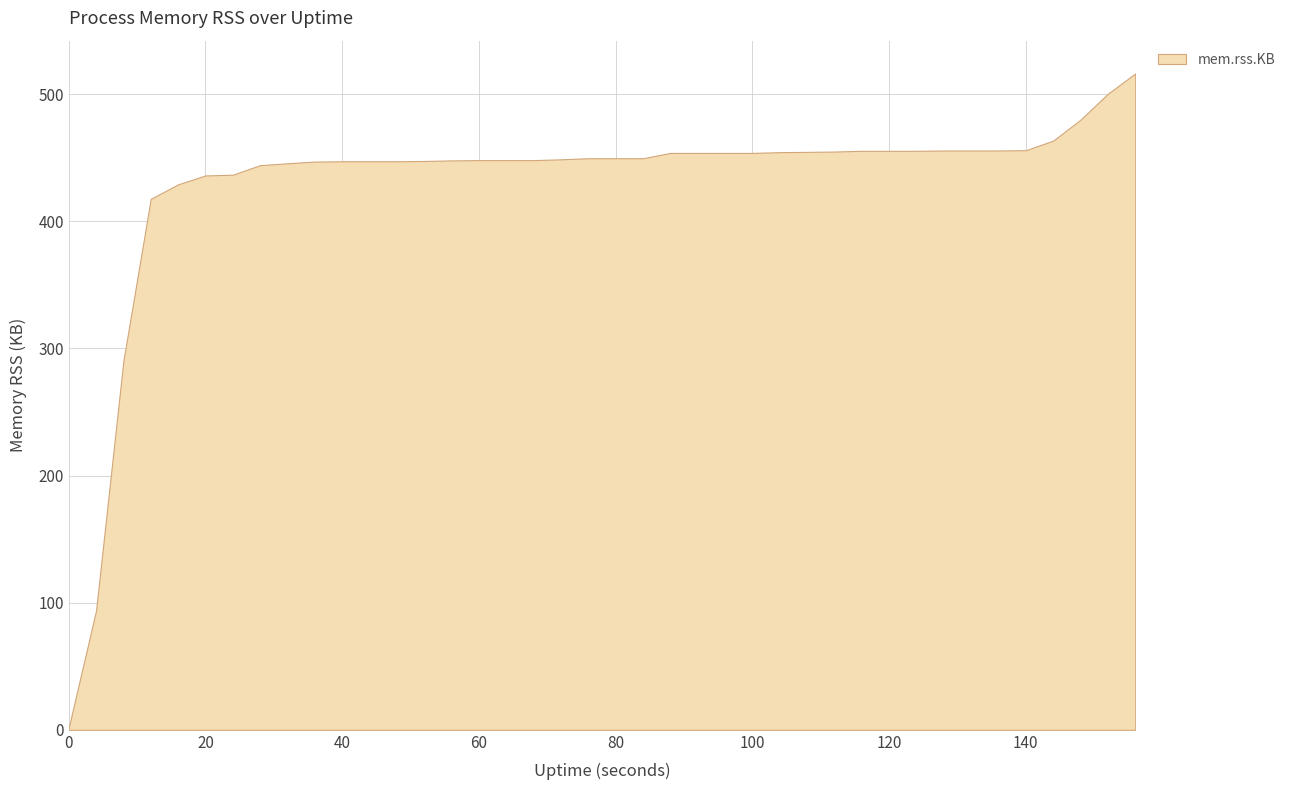

List the labels in order of value, smallest first.

0, 4, 8, 12, 16, 20, 24, 28, 32, 36, 40, 44, 48, 52, 56, 60, 64, 68, 72, 76, 80, 84, 88, 92, 96, 100, 104, 108, 112, 116, 120, 124, 128, 132, 136, 140, 144, 148, 152, 156